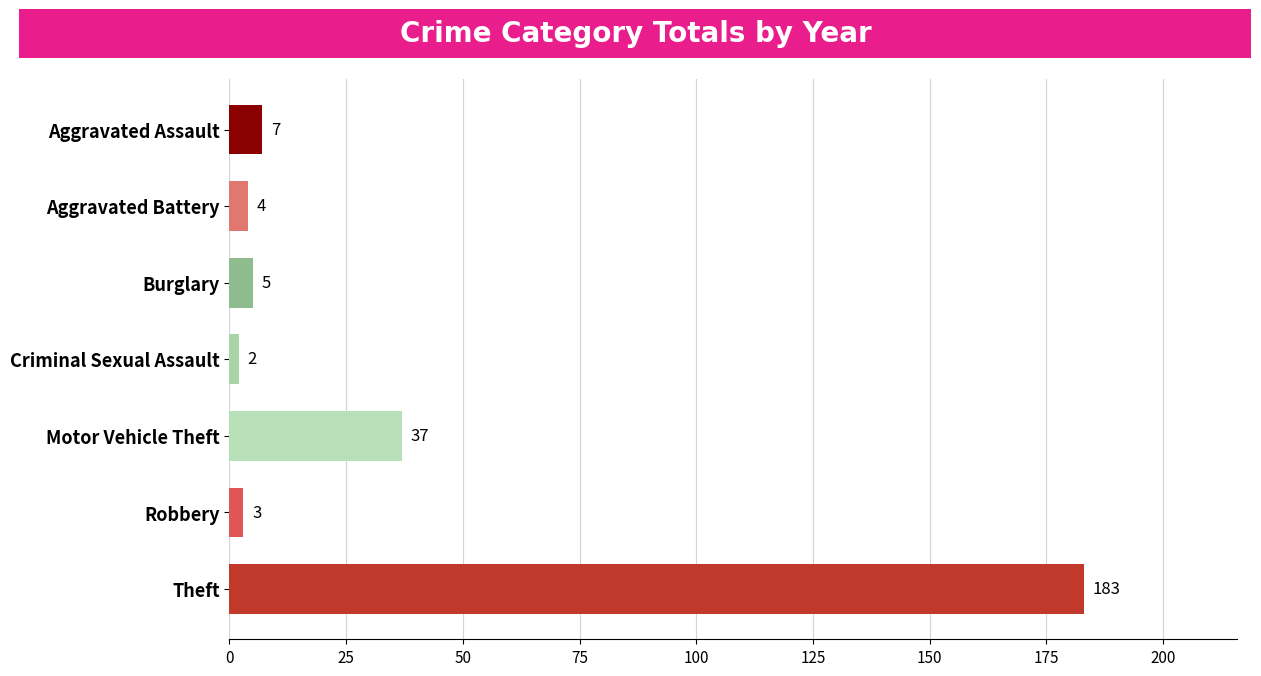

True or false: the data shows 5 at Burglary.

True